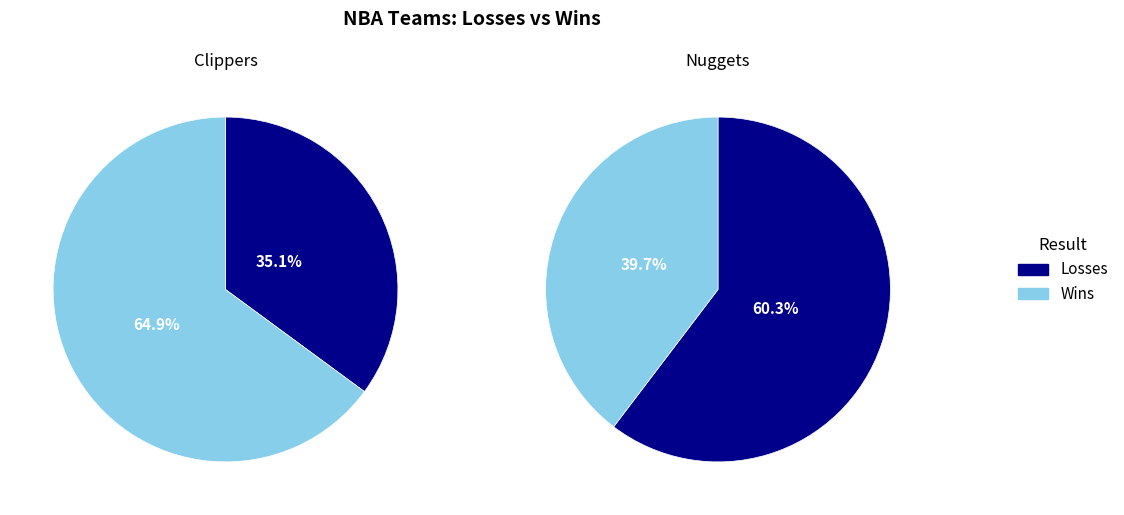

Count the number of slices in the pie.

2